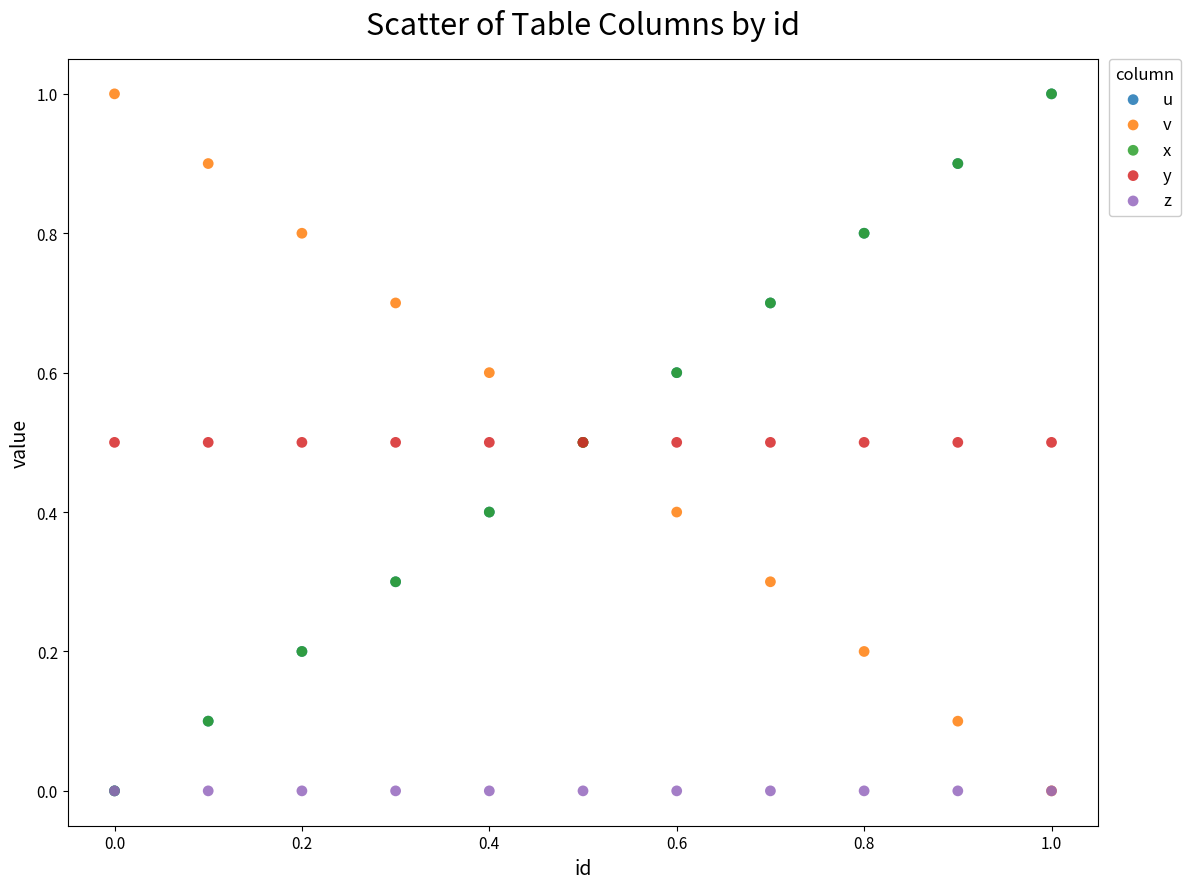

What are all the series names shown in the legend?

u, v, x, y, z